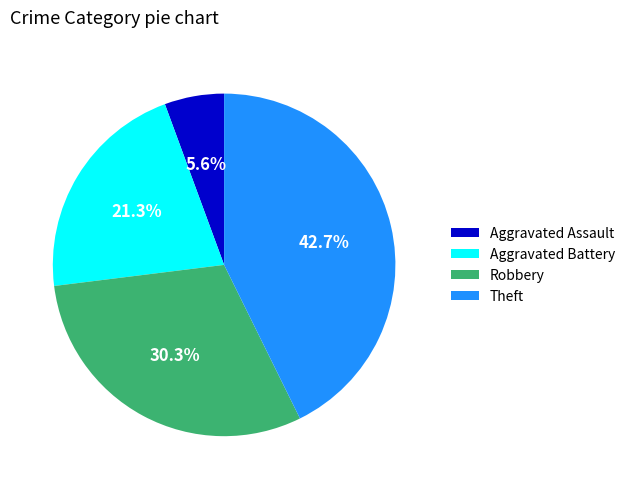

Count the number of slices in the pie.

4